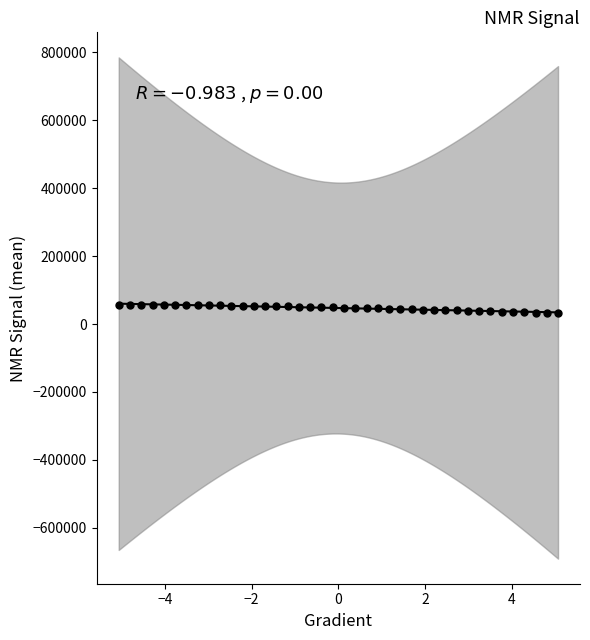

What is the range of Y values (max minus min)?

24214.7